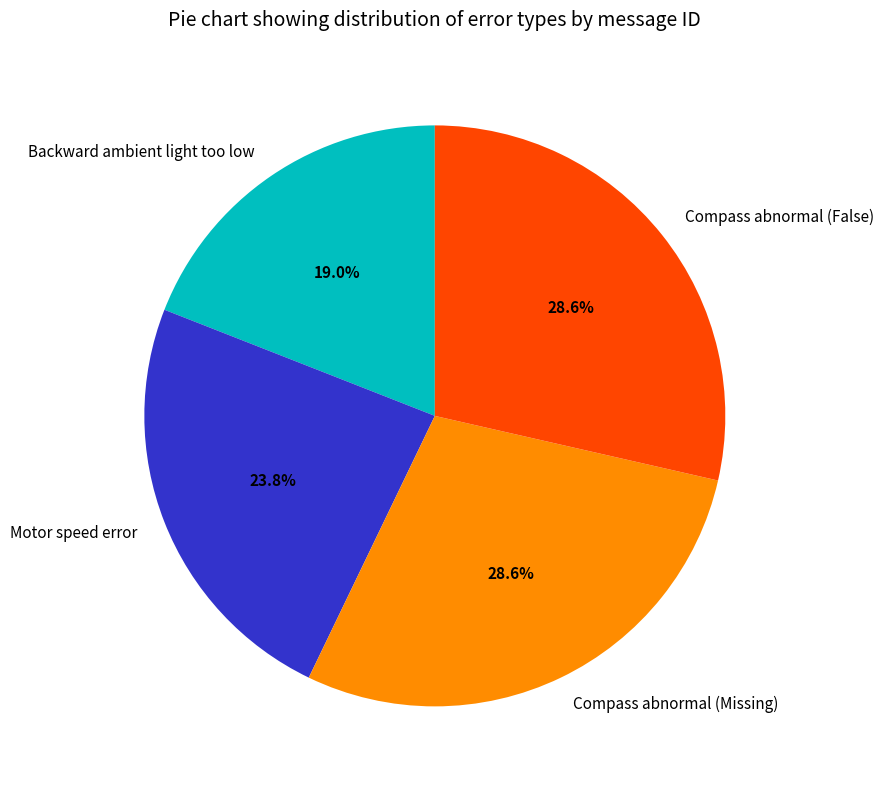

Does any single category account for the majority?

No